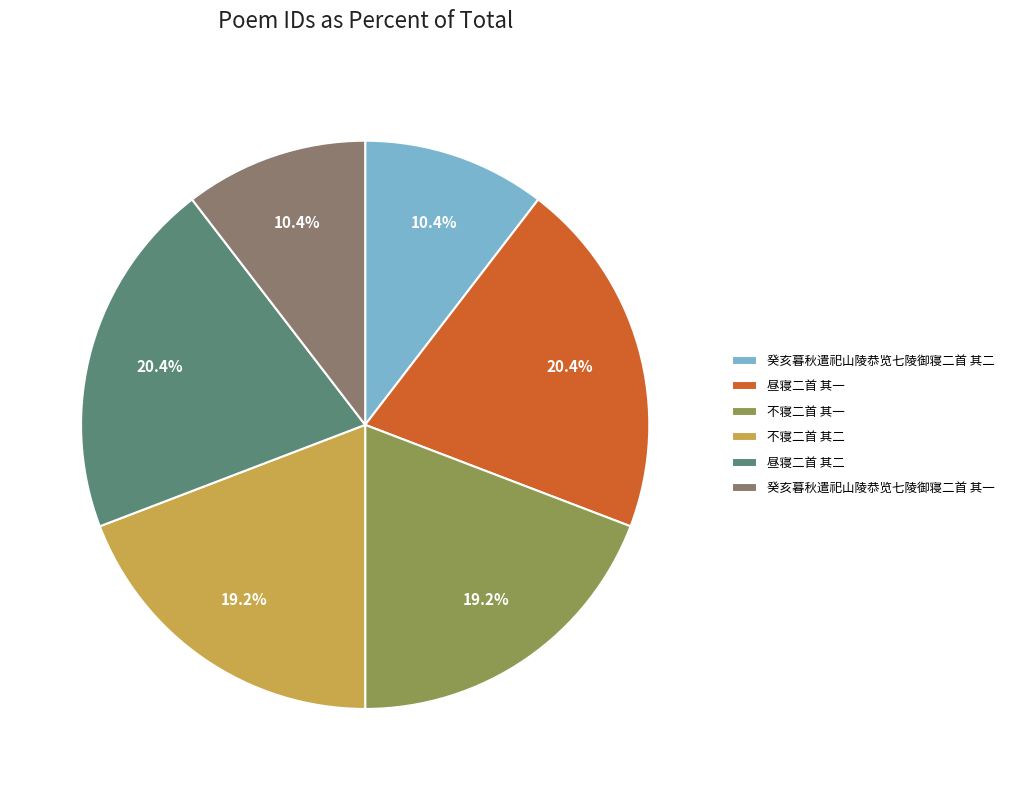

To the nearest percent, what portion does 不寝二首 其一 represent?

19%